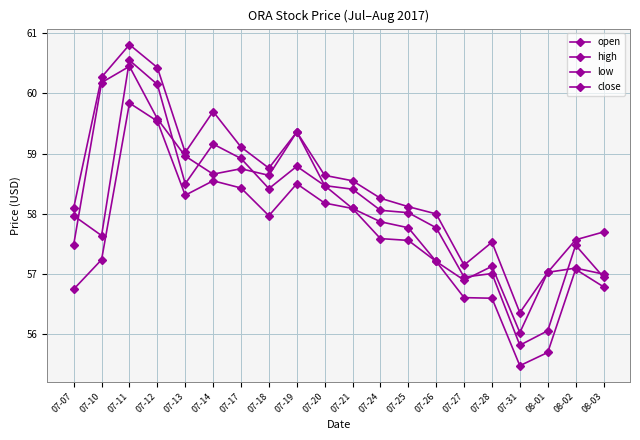

How many distinct data groups are displayed?

4